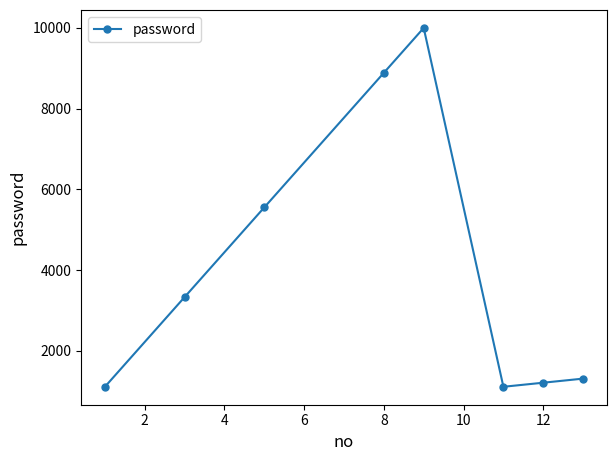

What is the smallest value displayed?

1111